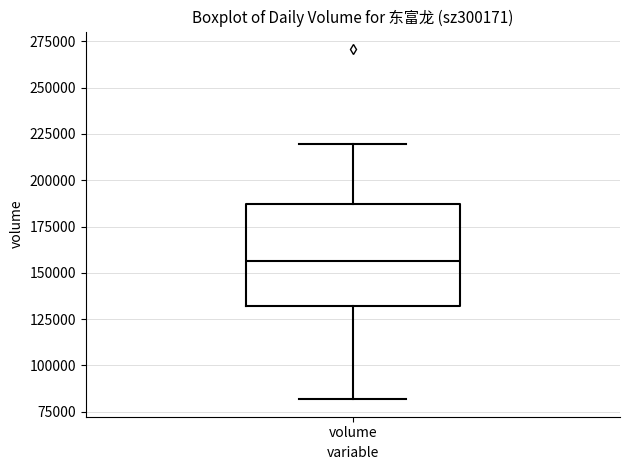

Transcribe this box plot: give where the median line is, the range the box spans, and where the two whiskers end, as read against the y-axis. The values are not printed on the chart, so give them approximately, as read against the axis.

median 155000, box 130000 to 185000, whiskers 80000 to 220000